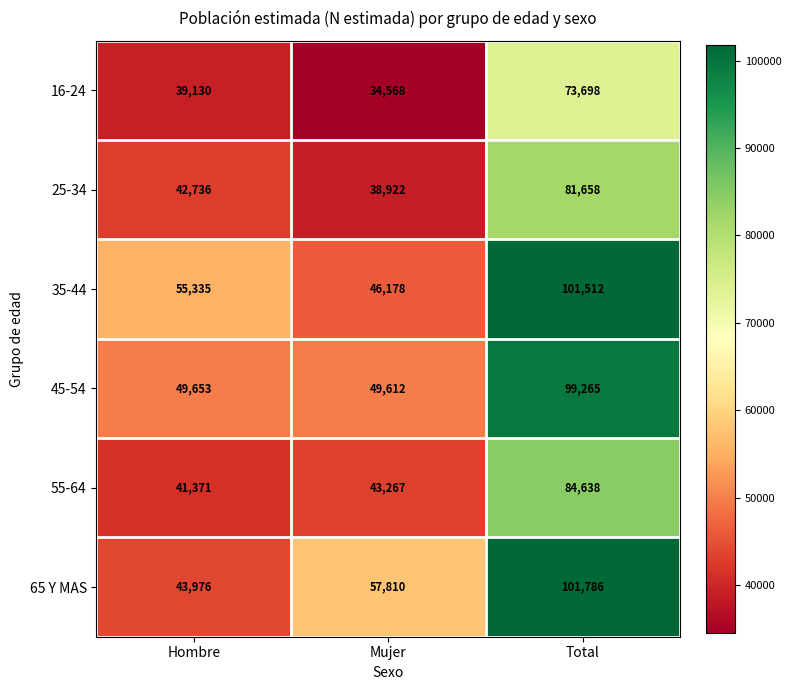

At which label is 35-44 closest to 73845?

Hombre